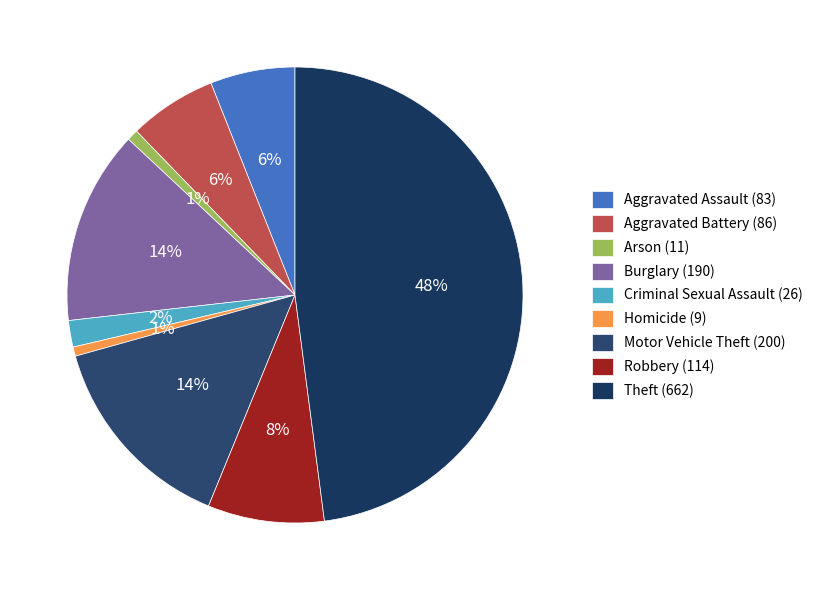

Does any single category account for the majority?

No